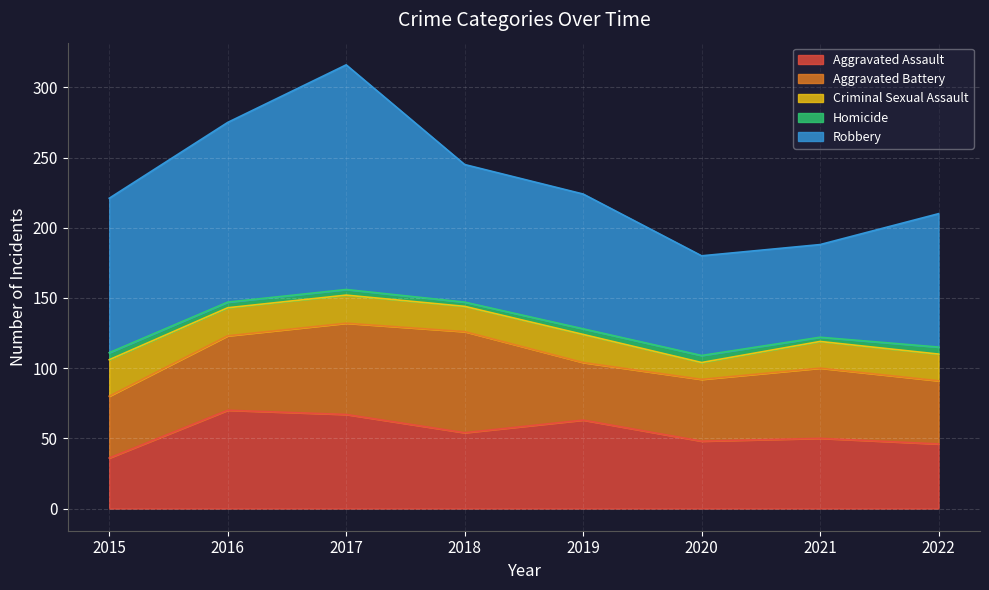

Where does the Aggravated Assault series first go above 54?

2016